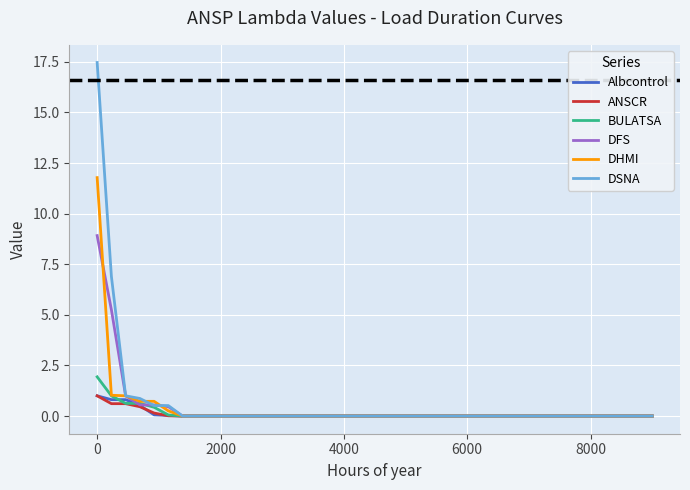

Which series has the widest spread of values?

DSNA